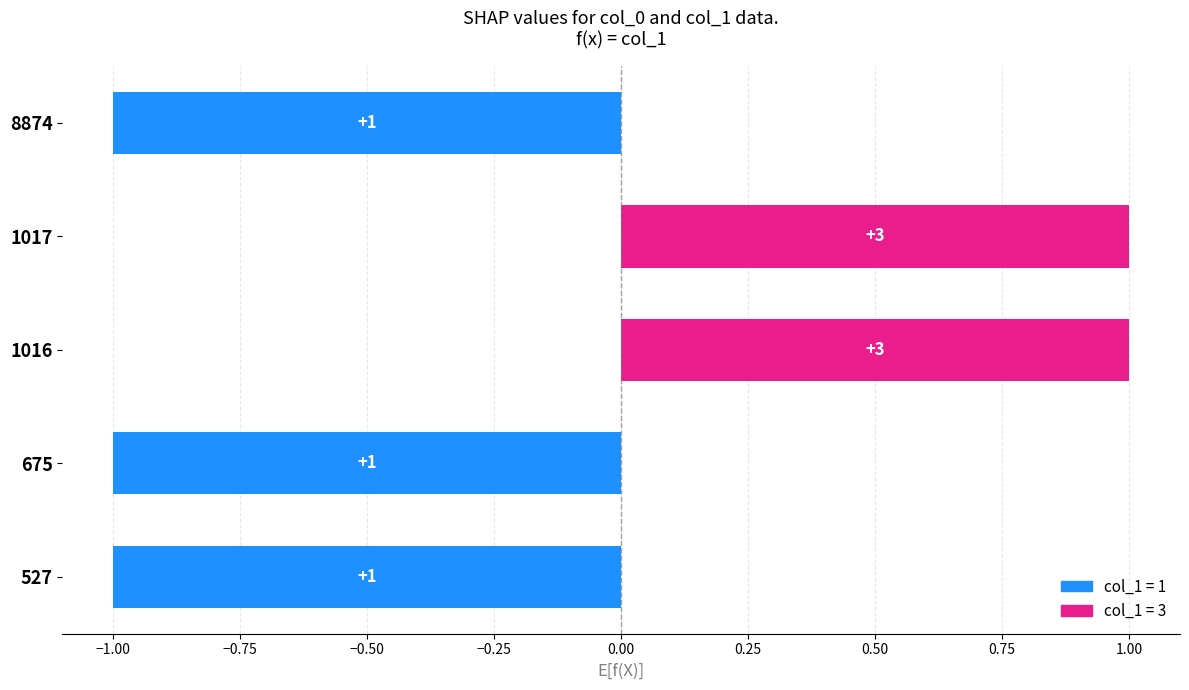

Count the values in the range -1 to 1.

5